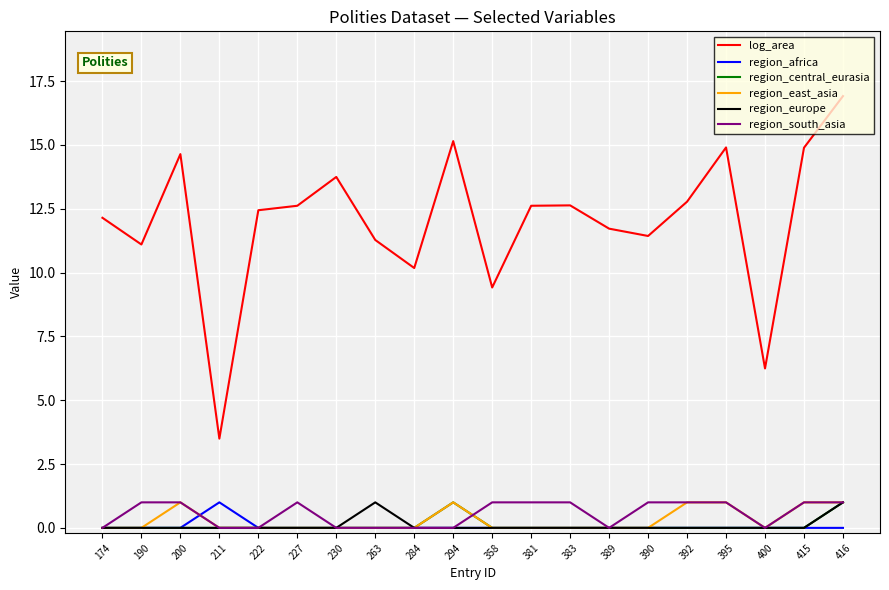

Which series has the largest total across all categories?

log_area